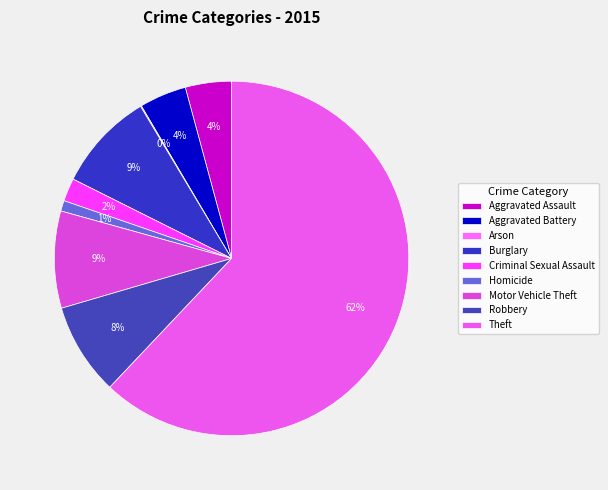

To the nearest percent, what is the combined percentage of Arson and Aggravated Assault?

4%